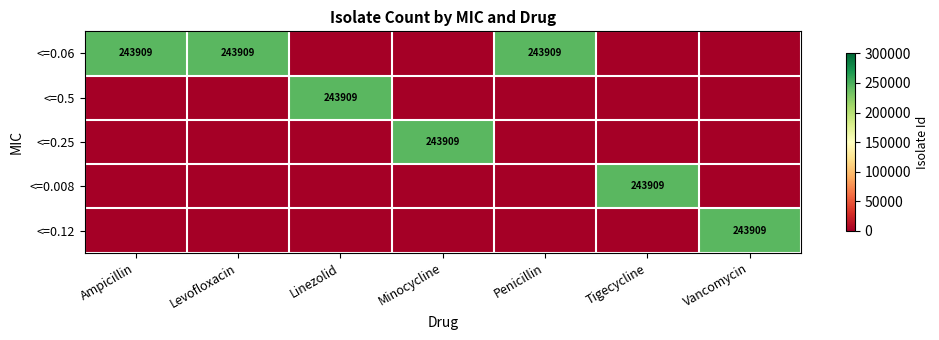

The <=0.5 series shows 243909 at Linezolid. True or false?

True